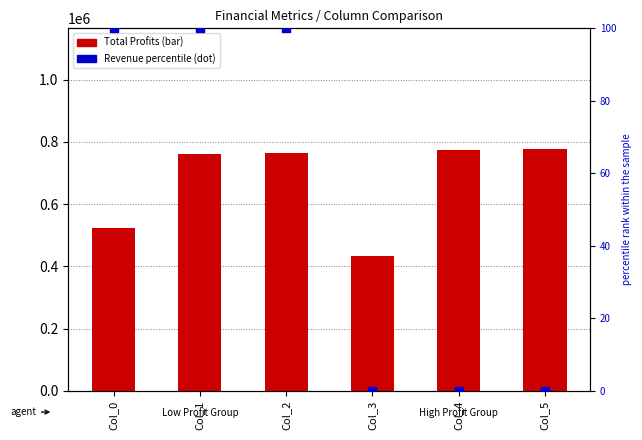

Which series has the largest total across all categories?

Total Profits